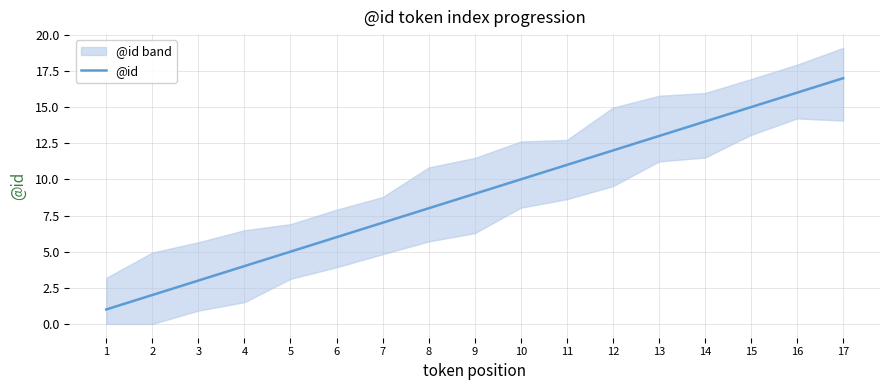

How many data points are less than 9?

8